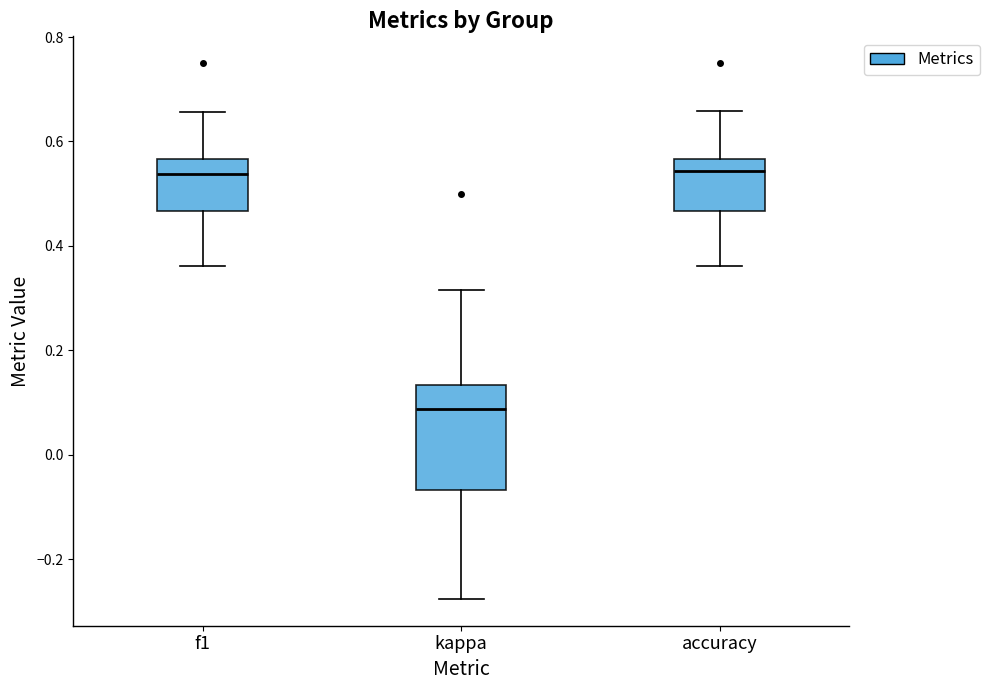

Reading left to right, transcribe this box plot: for each box, give where its median line is, the range the box spans, and where its two whiskers end, as read against the y-axis. The values are not printed on the chart, so give them approximately, as read against the axis.

f1: median 0.54, box 0.46 to 0.56, whiskers 0.36 to 0.66
kappa: median 0.08, box -0.06 to 0.14, whiskers -0.28 to 0.32
accuracy: median 0.54, box 0.46 to 0.56, whiskers 0.36 to 0.66